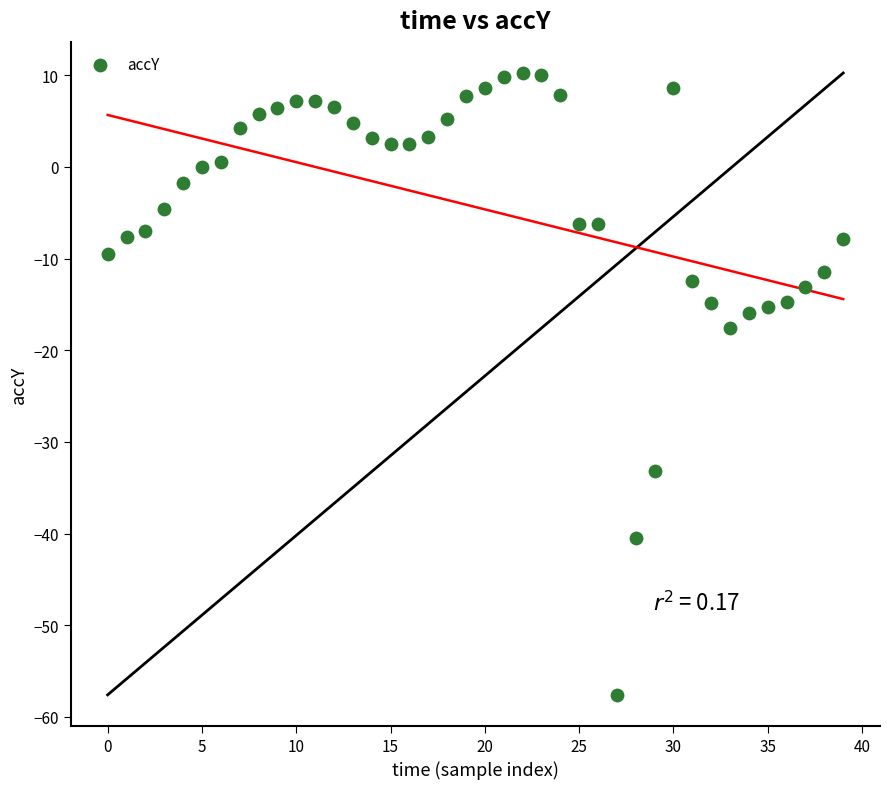

What is the range of Y values (max minus min)?

67.8